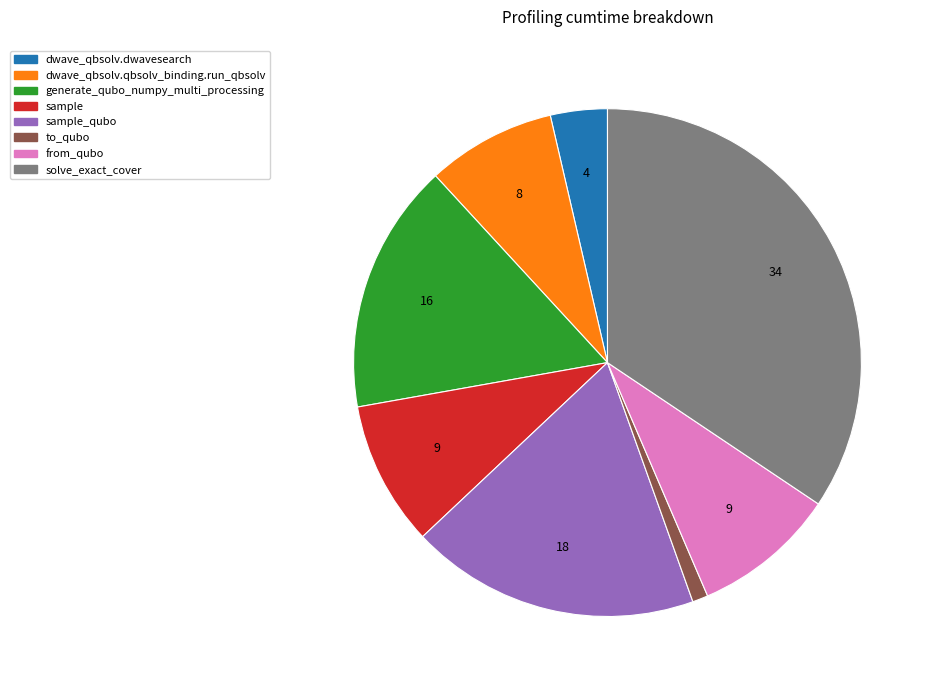

Does any single category account for the majority?

No